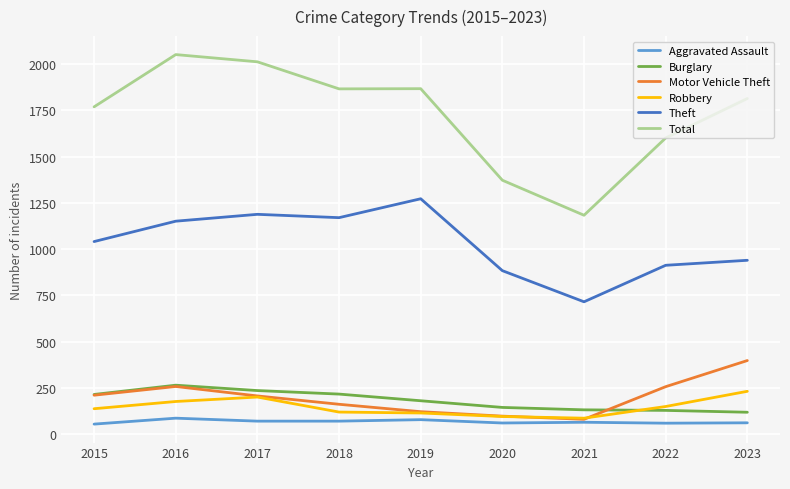

True or false: Burglary has more than 2 points higher than both neighbors.

False